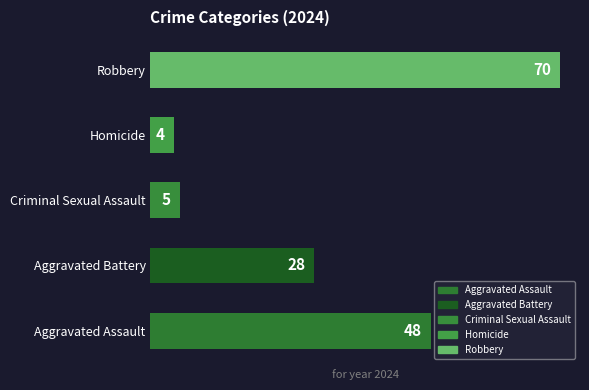

The chart shows a value of 99 at Robbery. True or false?

False